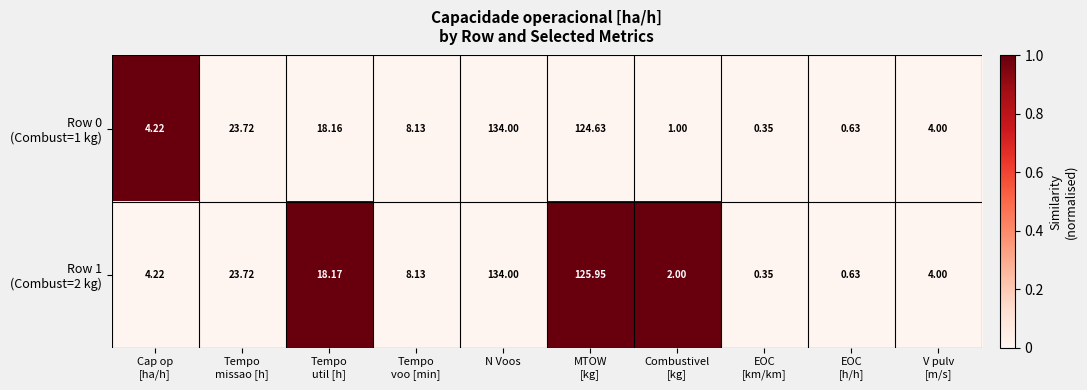

What is the spread (max minus min) of values at Tempo
util [h]?

0.0